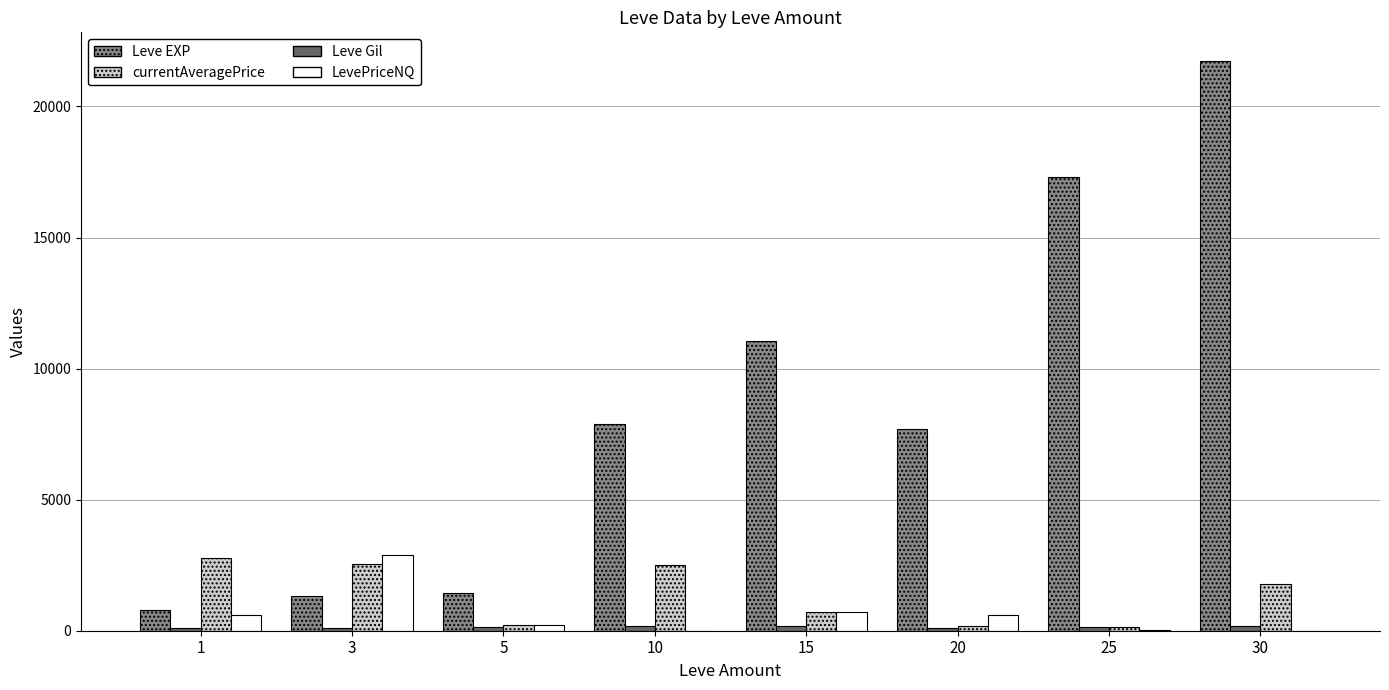

The Leve EXP series shows 11040 at 15. True or false?

True